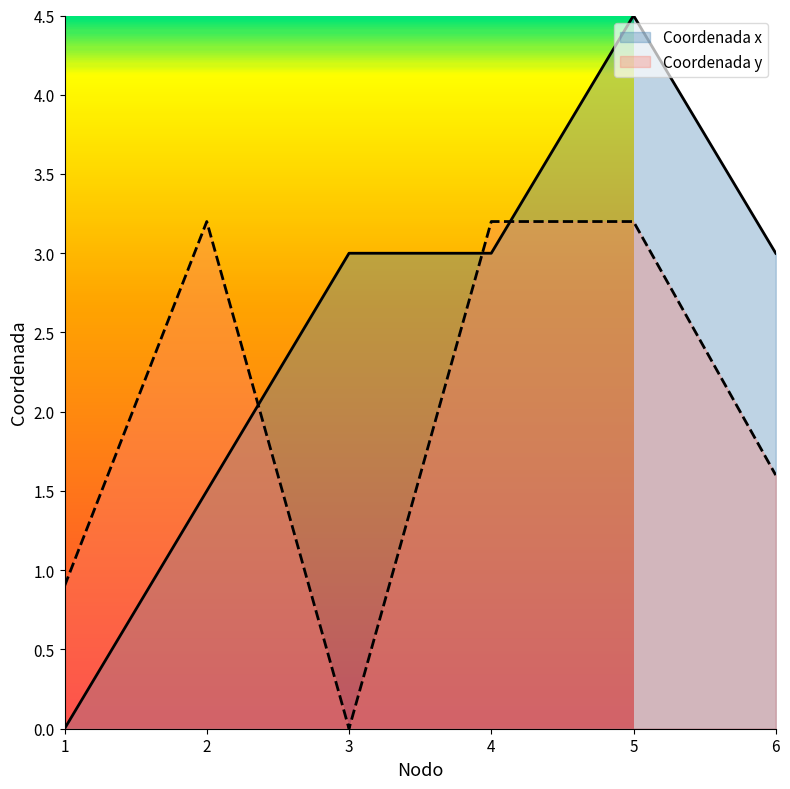

Which series has the widest spread of values?

Coordenada x